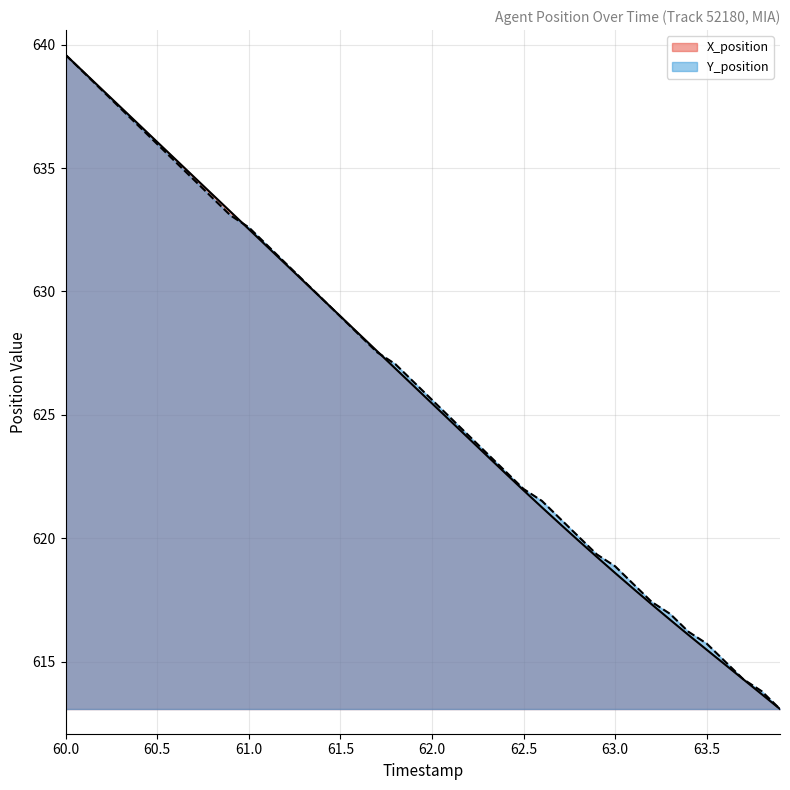

Between 62.5 and 61.1, which is larger?

61.1